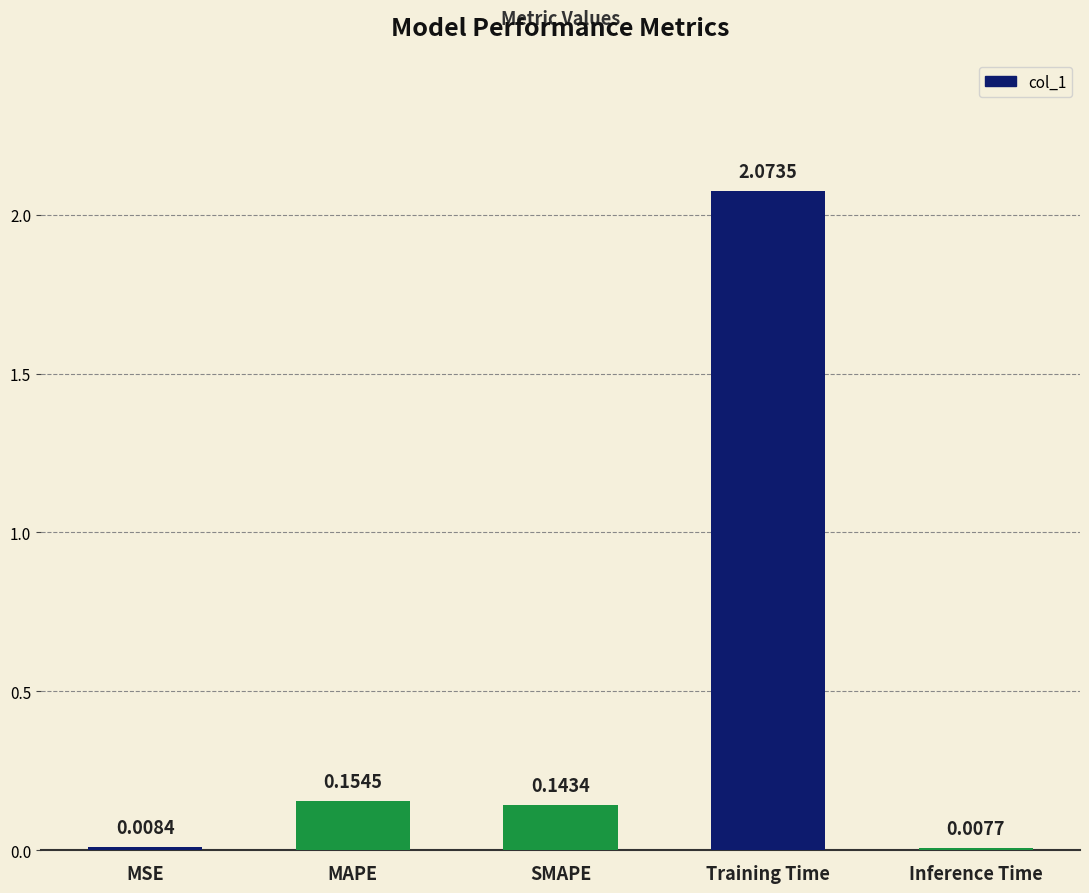

Count the number of data series in this chart.

1